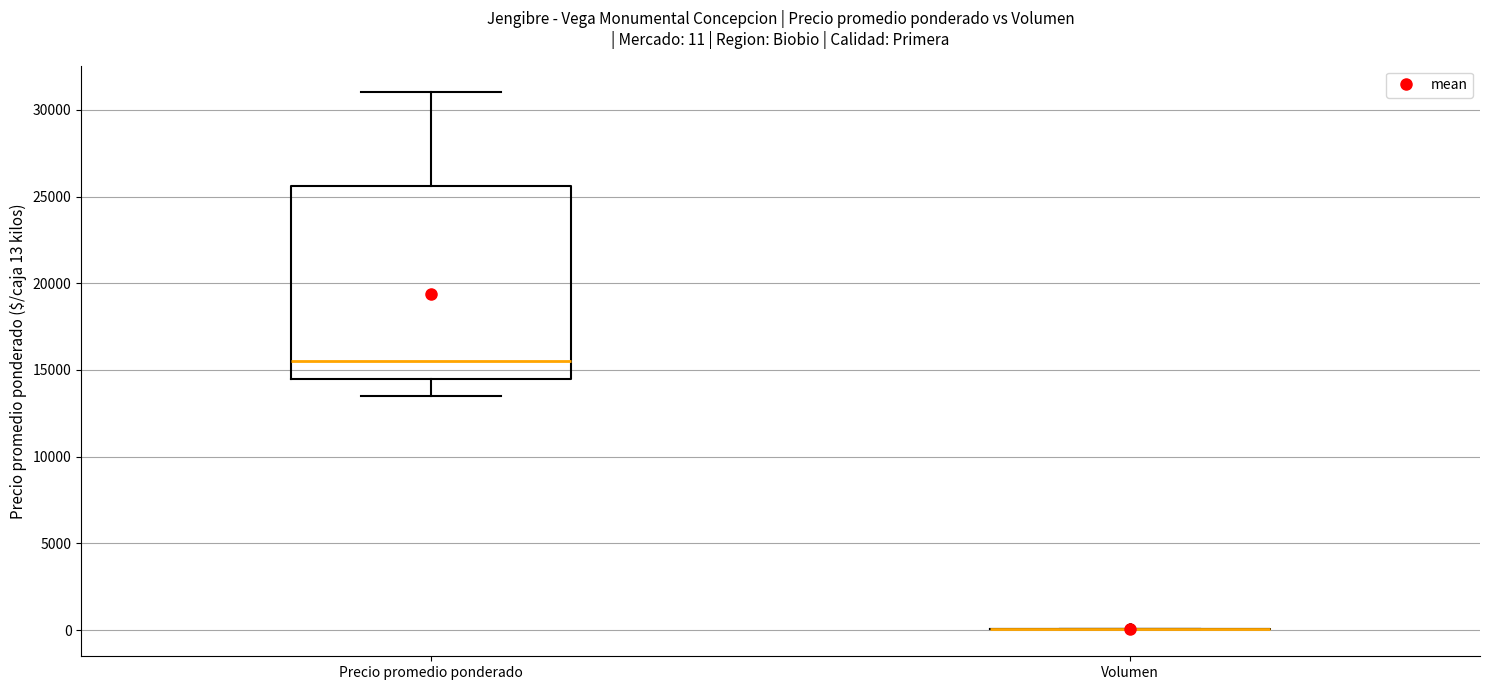

Comparing the boxes themselves (not the whiskers), which one is the tallest?

Precio promedio ponderado